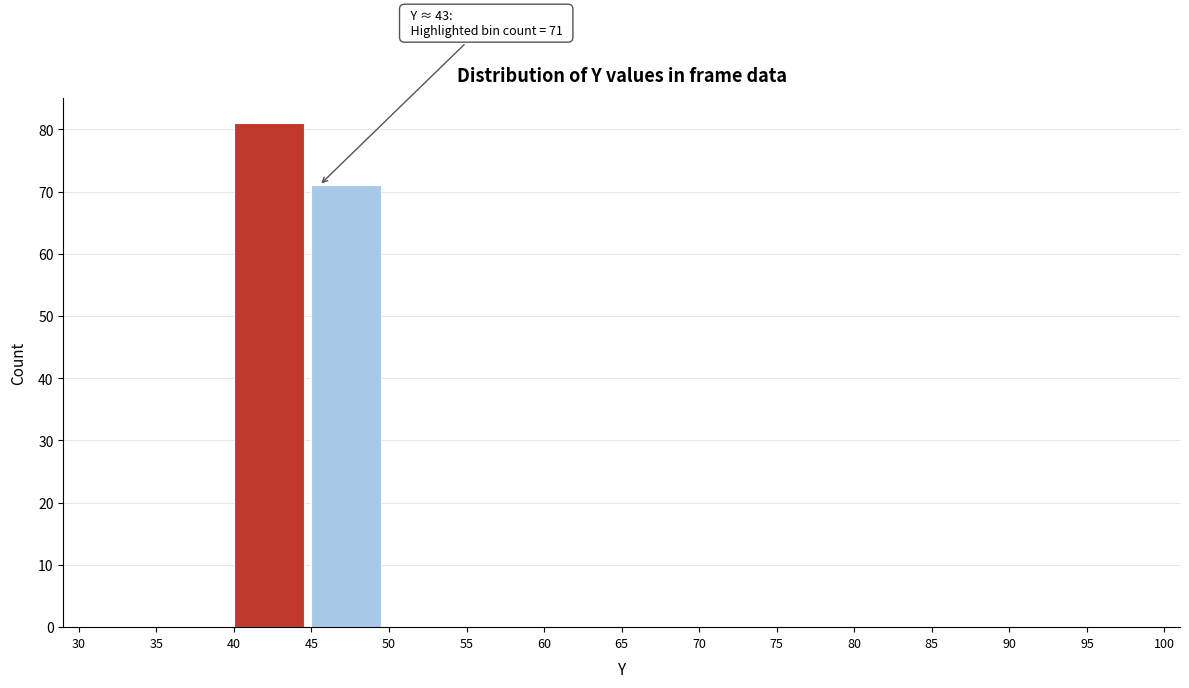

Which range on the x-axis has the tallest bar?

40 to 45